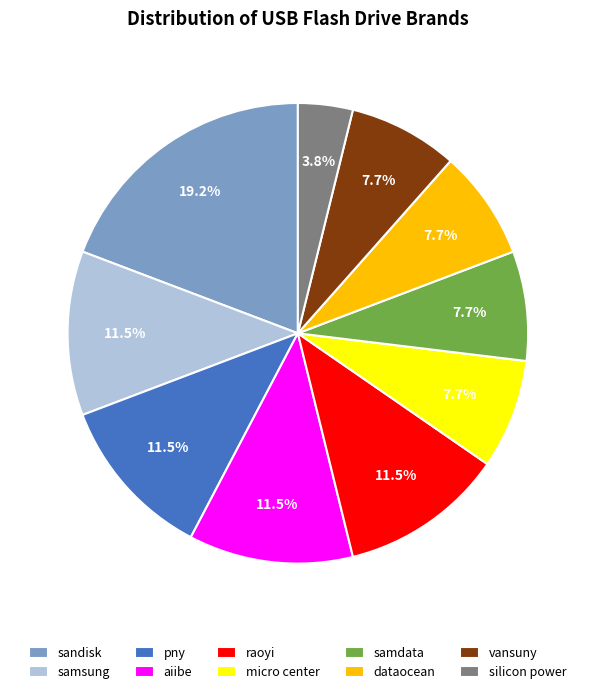

The dataocean slice represents 8% of the pie. True or false?

True